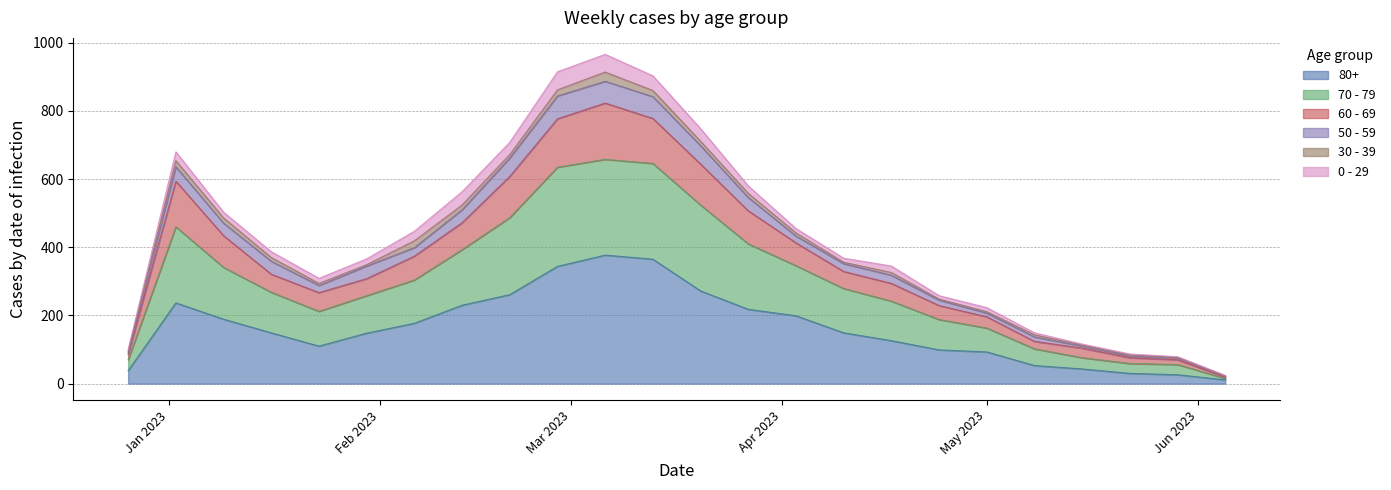

What is the label of the 7th point from the right?

2023-04-24